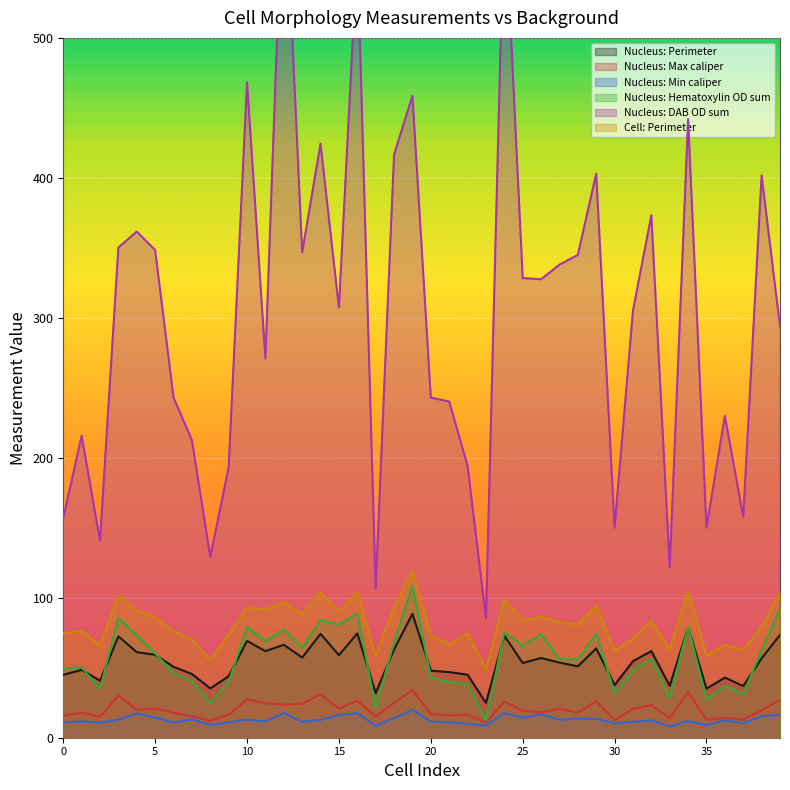

True or false: Nucleus: Perimeter has a value of 35.1 at 35.

True